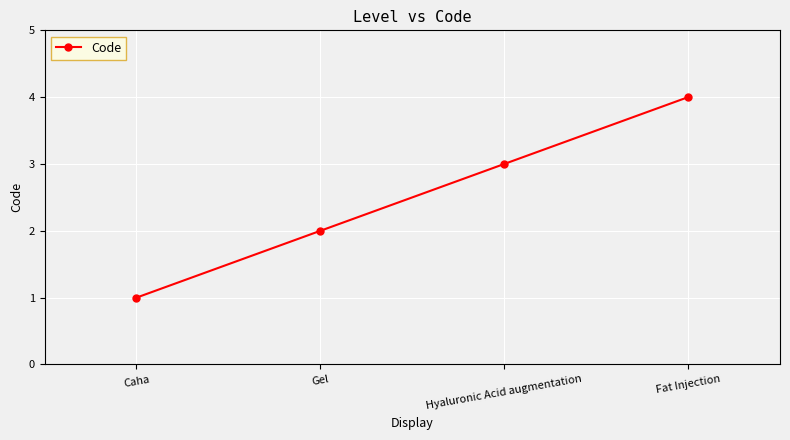

Reading left to right, transcribe all the data shown in this chart.

1	2	3	4